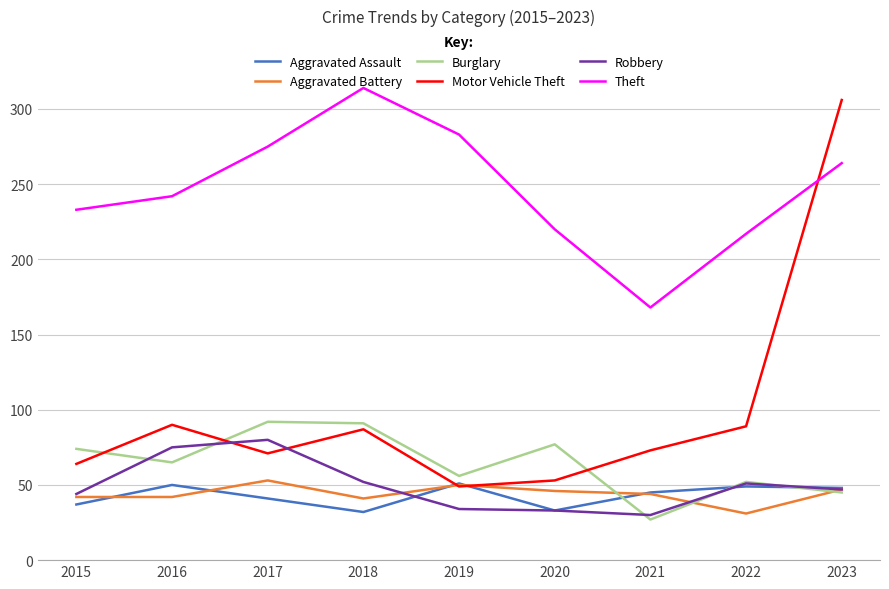

What is the sum of all Theft values?

2216